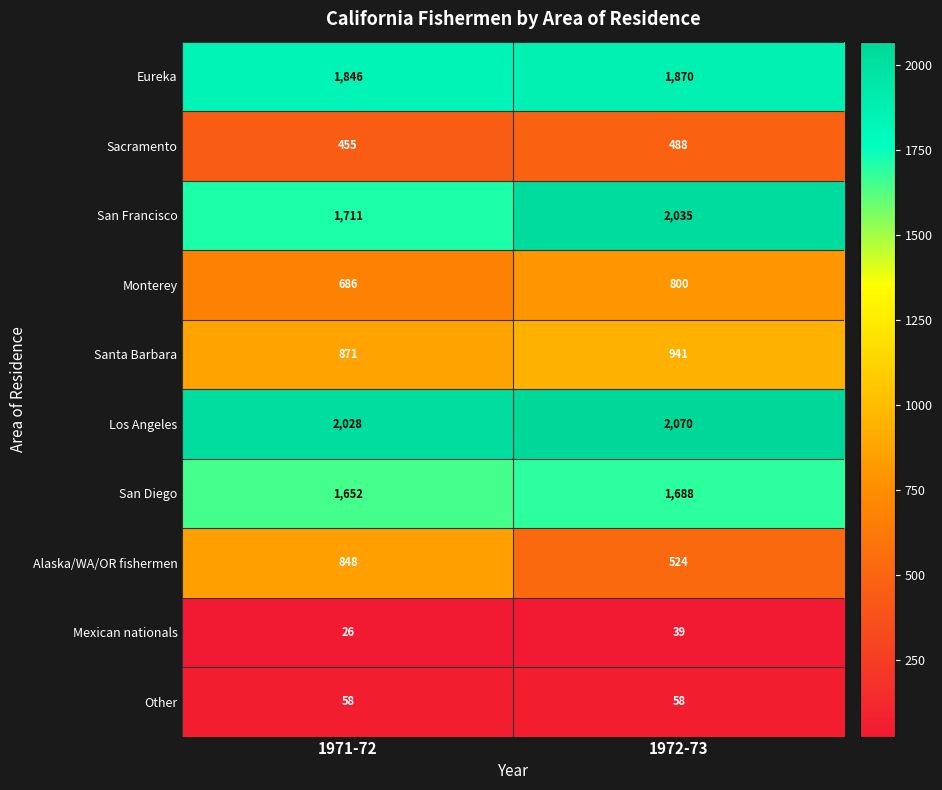

What is the maximum value shown in the chart?

2070